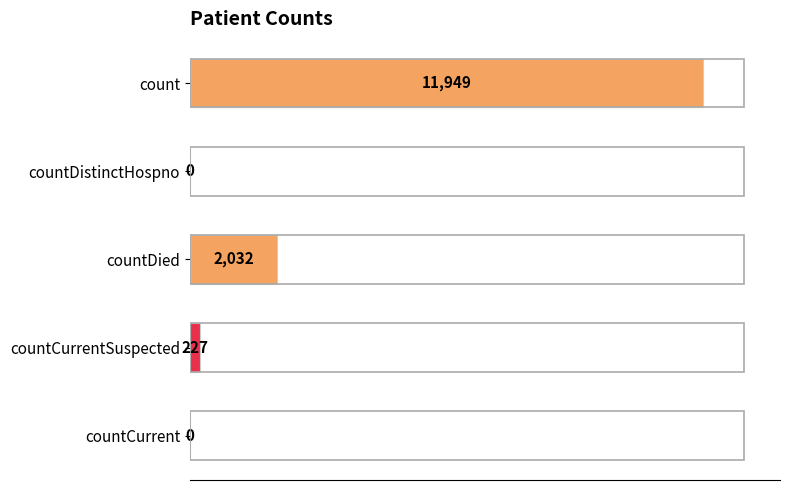

Reading top to bottom, what are all the values shown in this chart?

count=11949	countDistinctHospno=0	countDied=2032	countCurrentSuspected=227	countCurrent=0